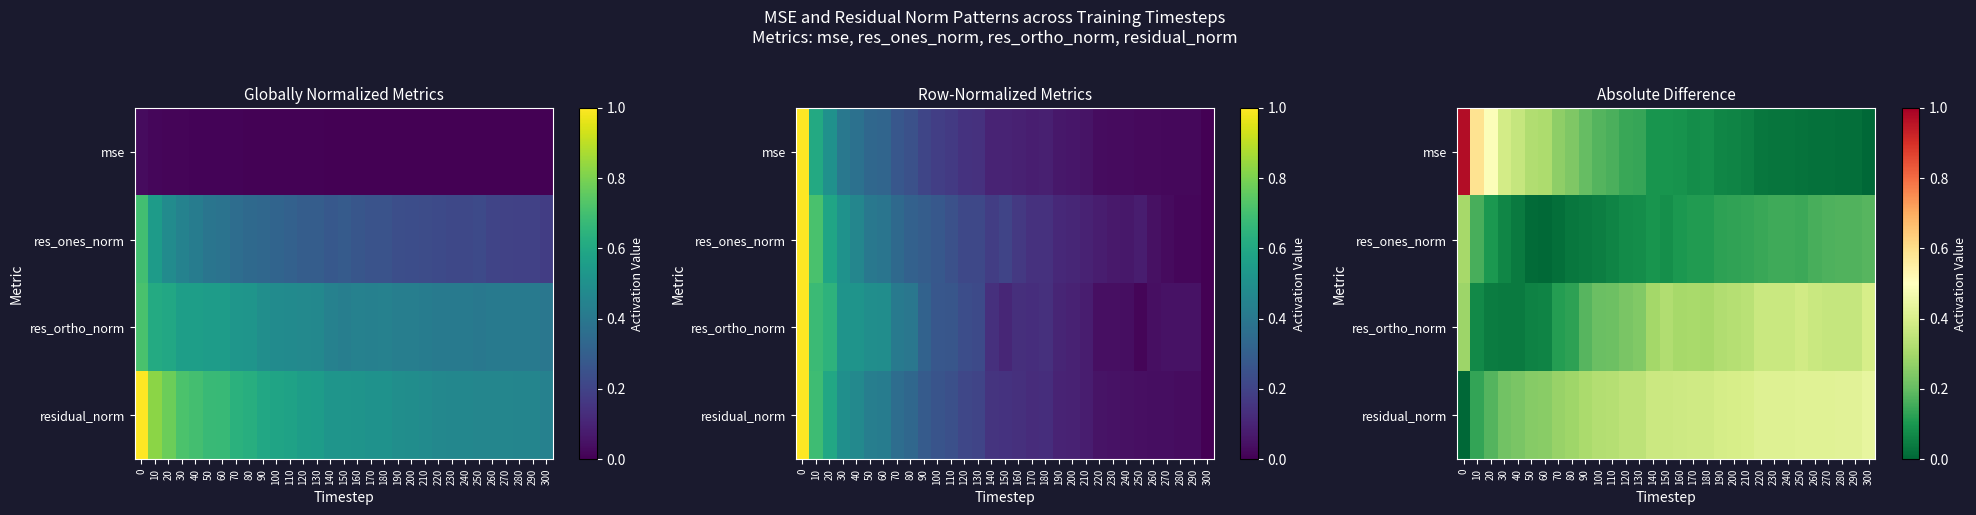

Which series has the largest total across all categories?

residual_norm